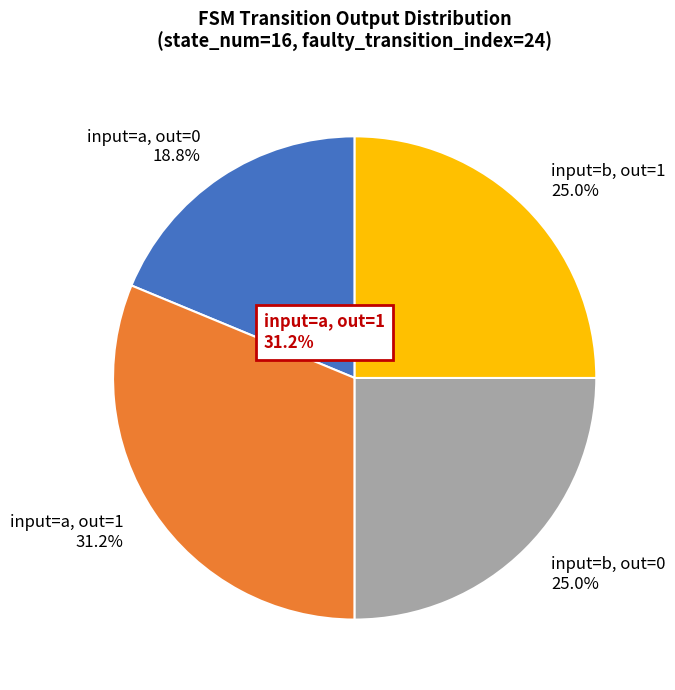

Is the sum of input=a, out=0 and input=b, out=1 greater than half?

No